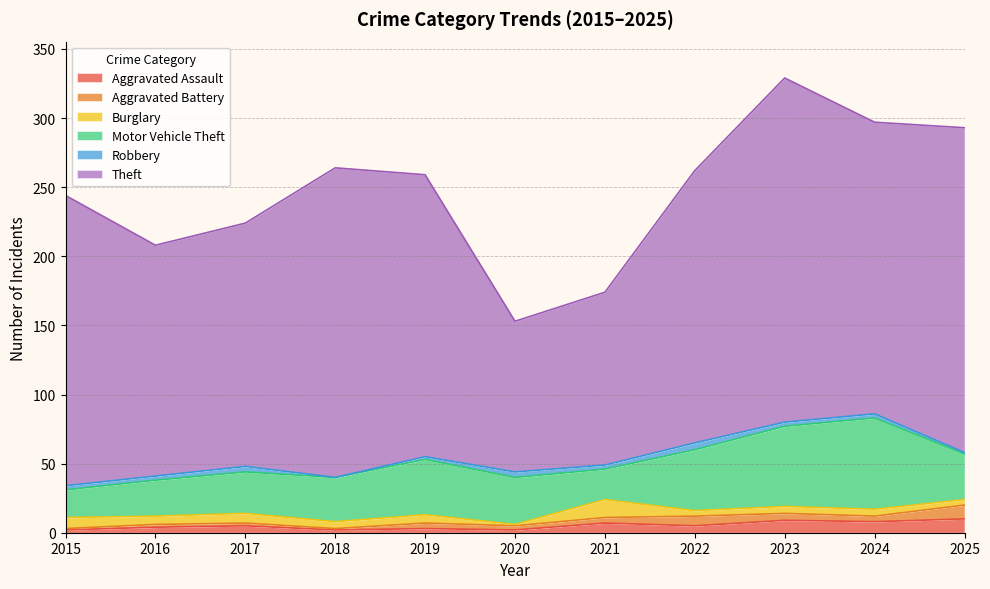

Rank the categories by Theft value from highest to lowest.

2023, 2025, 2018, 2024, 2015, 2019, 2022, 2017, 2016, 2021, 2020